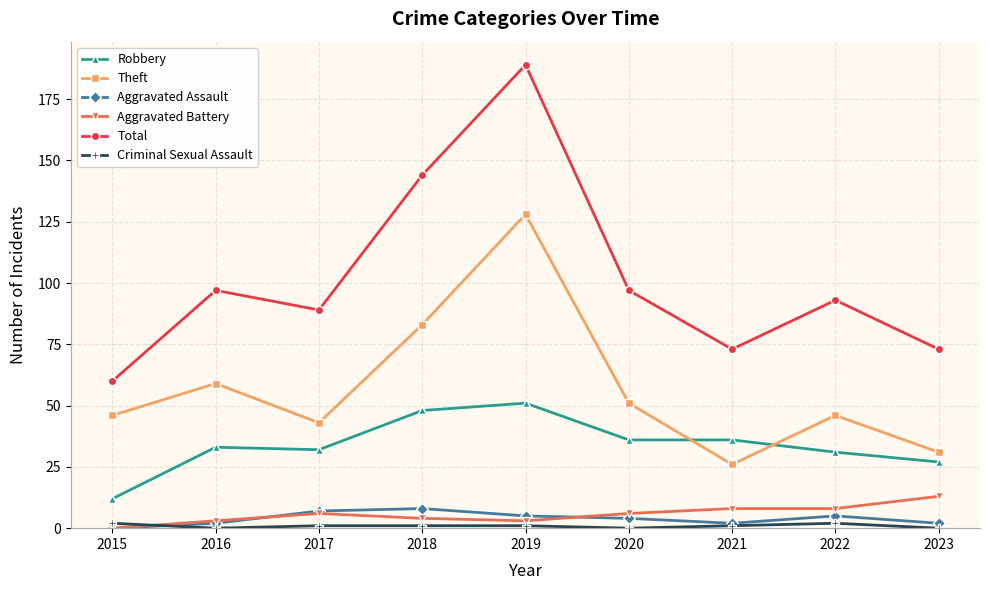

Does the chart have visible grid lines?

Yes